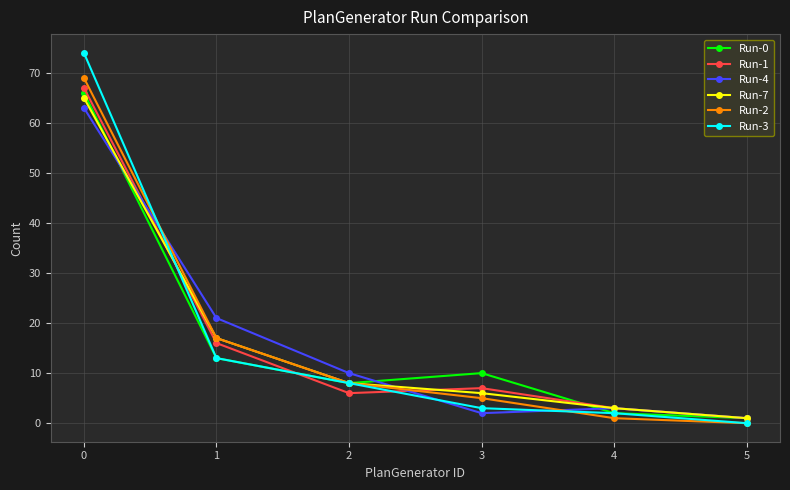

How many data points in Run-3 are less than 8?

3